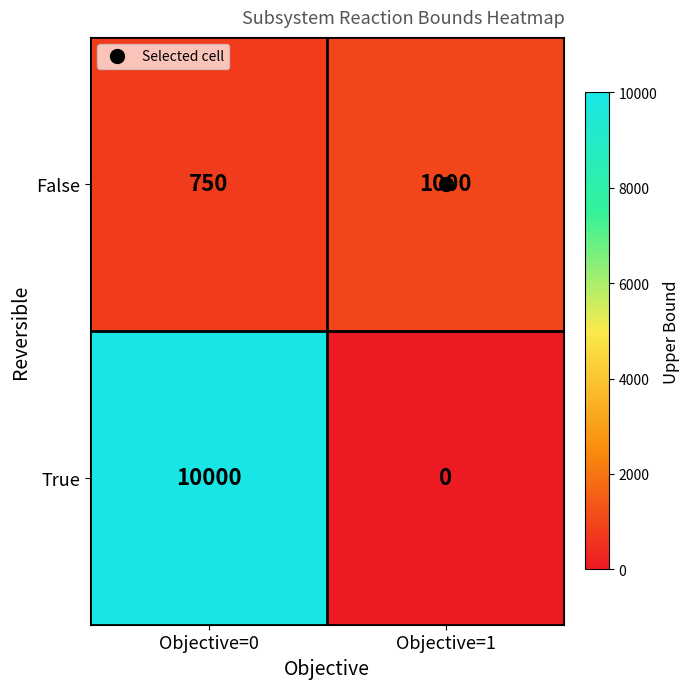

List the series in order of their peak value, highest first.

True, False